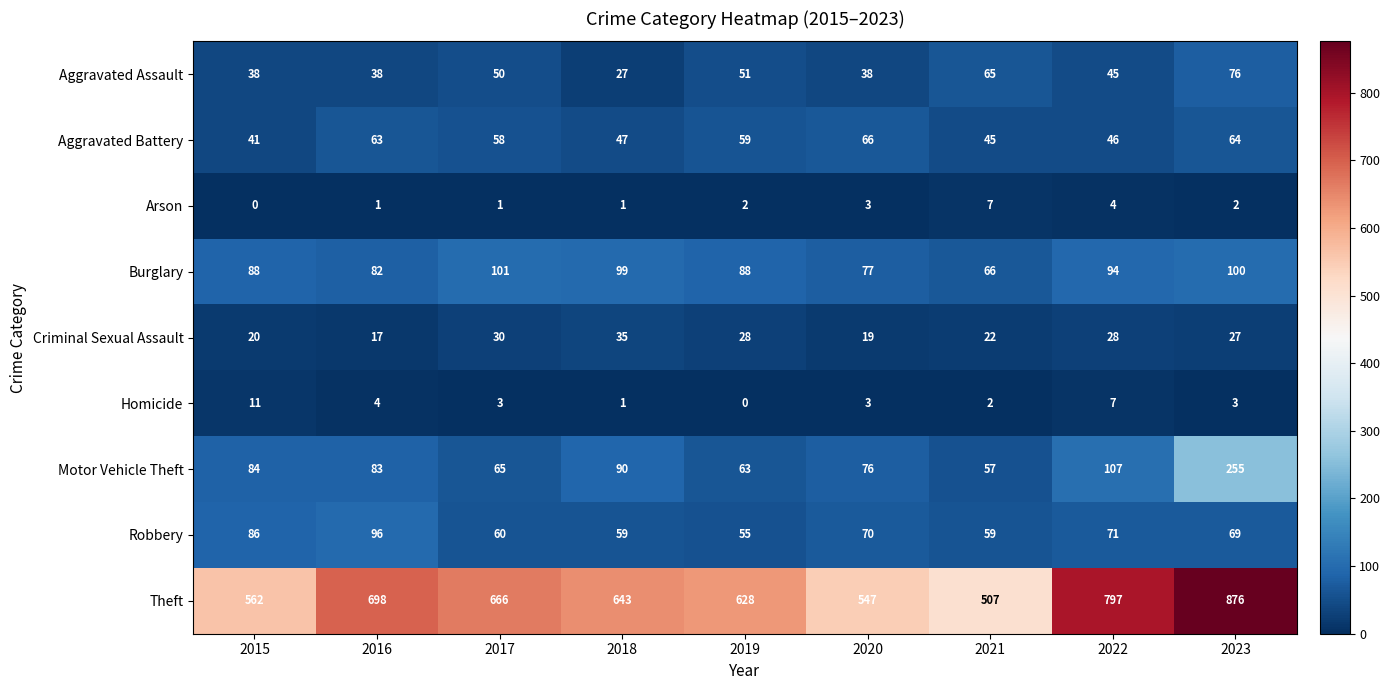

At which category is the sum across all series the highest?

2023